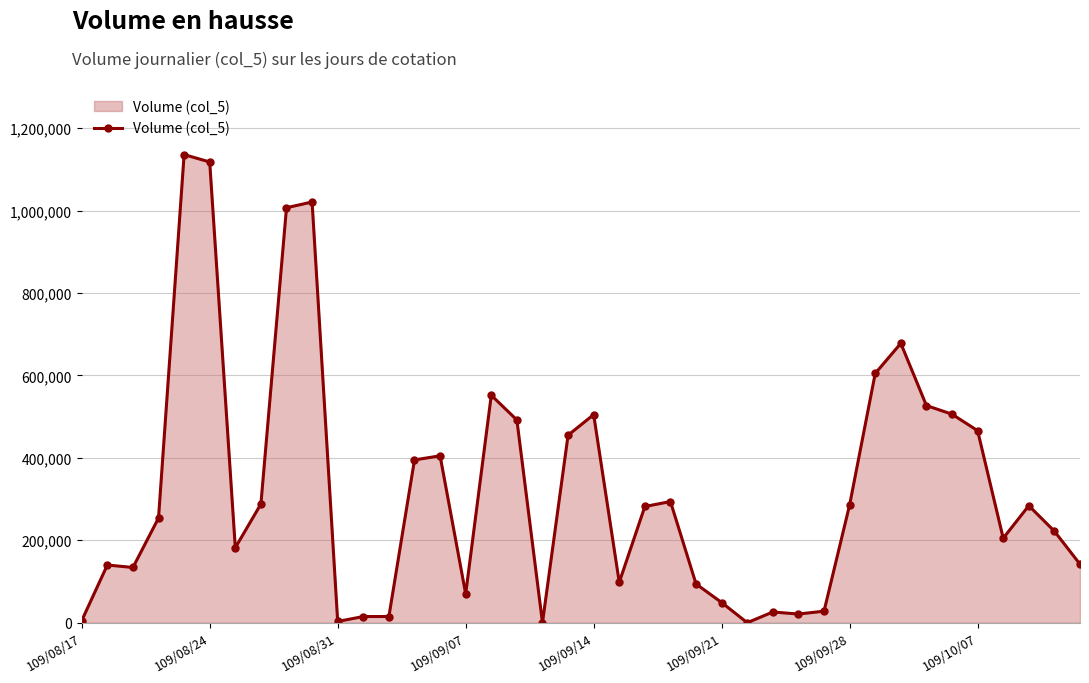

True or false: there are more than 0 points higher than both neighbors.

True